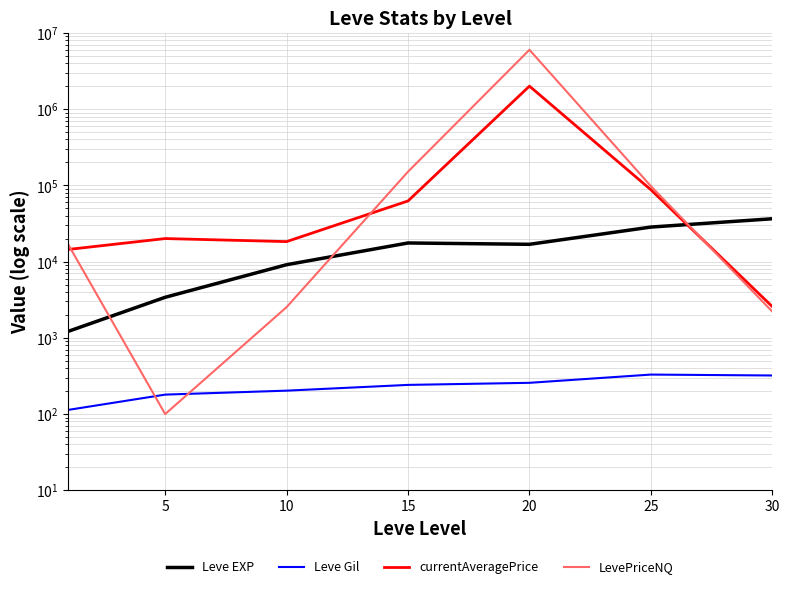

True or false: Leve EXP and Leve Gil intersect in this chart.

False